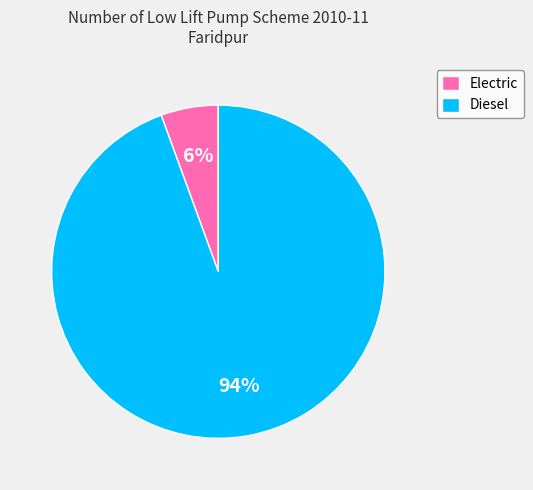

To the nearest percent, what is the combined percentage of Diesel and Electric?

100%